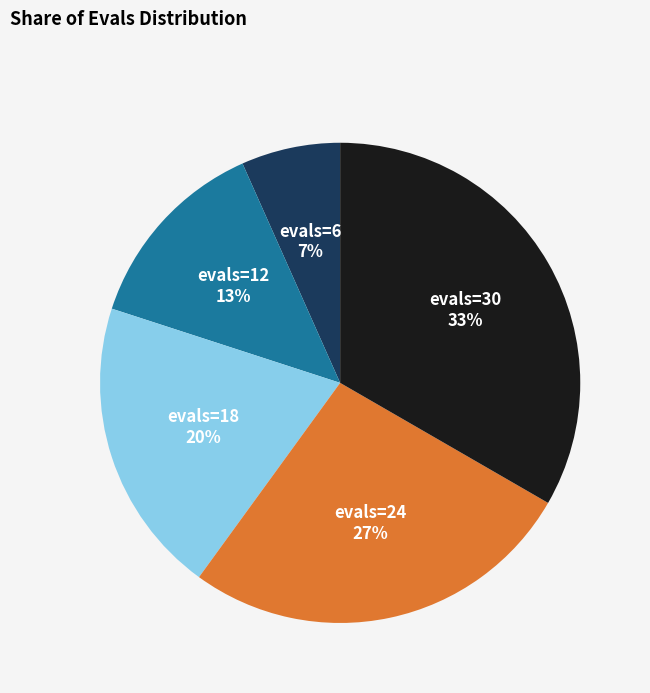

Approximately how many times larger is the value at evals=12 compared to evals=24?

0.5